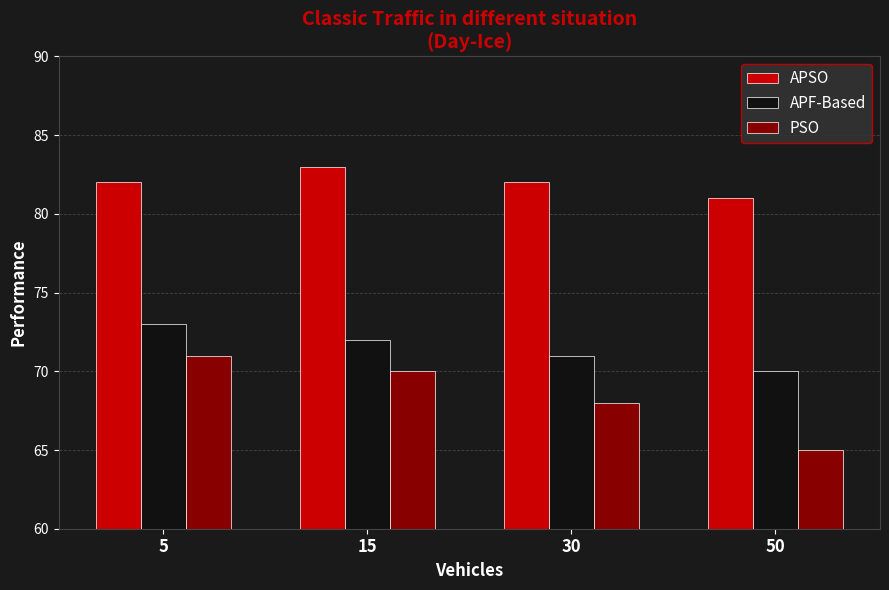

Which series changed the most between 30 and 50?

PSO